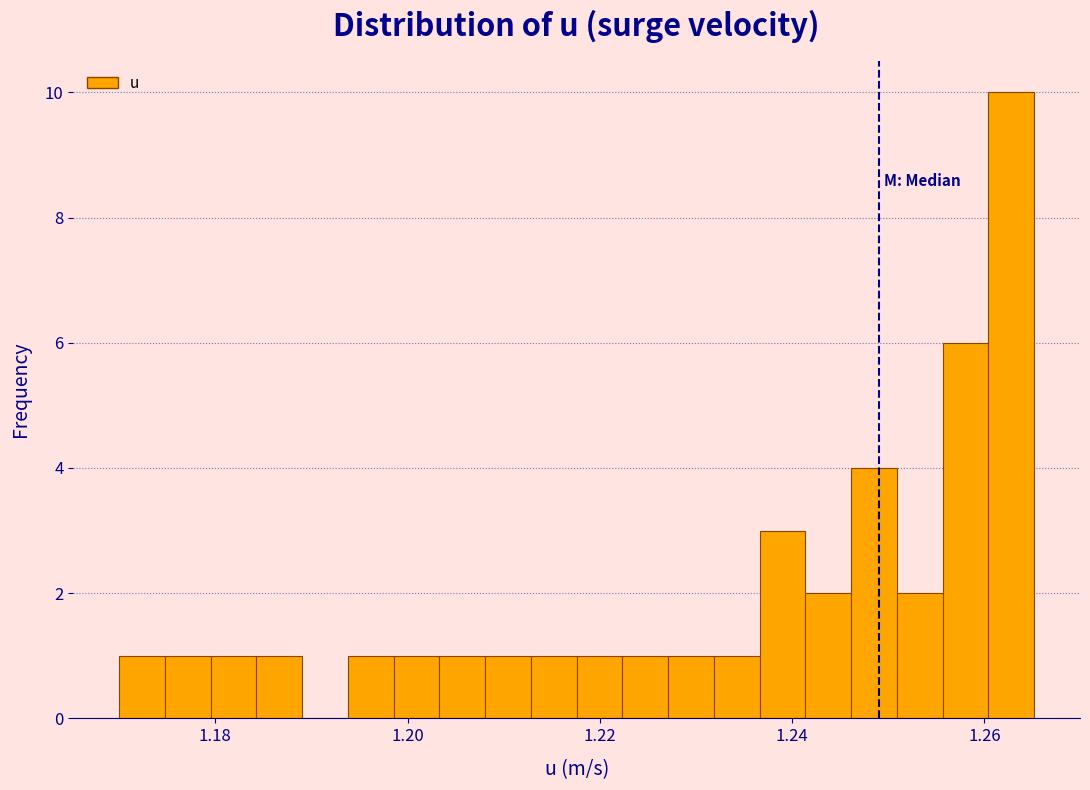

Around what value on the x-axis is the tallest bar? Give the approximate position of its centre, as read against the axis.

1.262